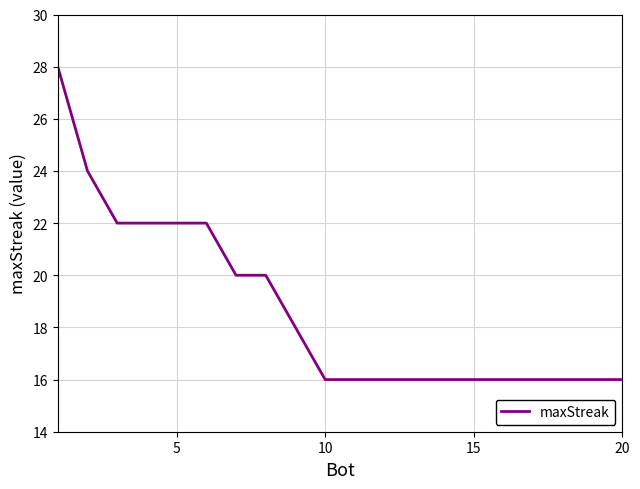

What is the minimum value shown in the chart?

16